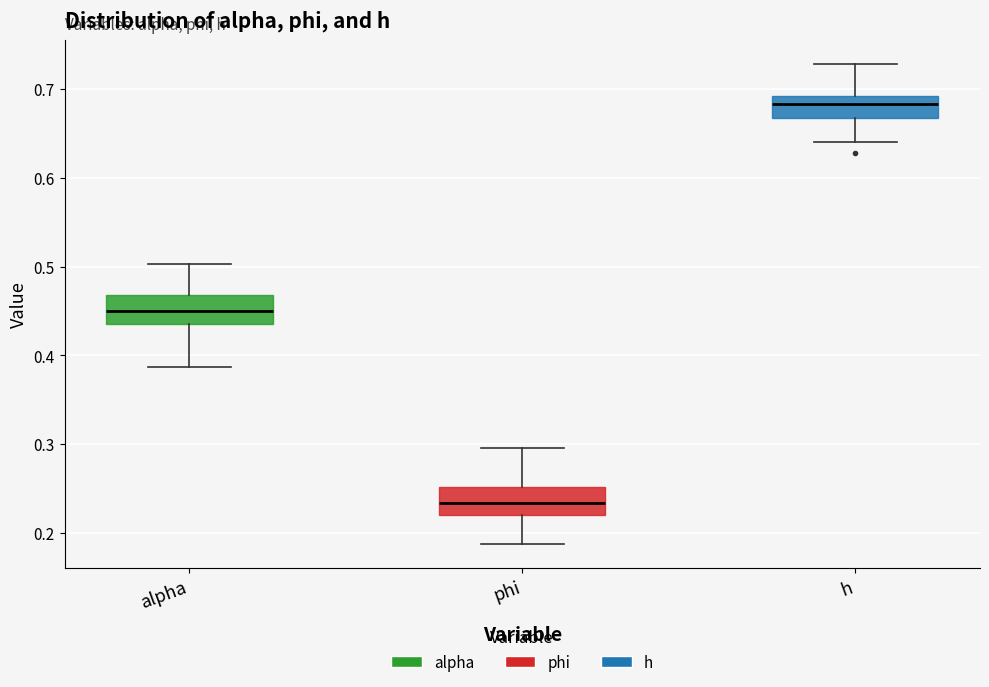

Reading left to right, transcribe this box plot: for each box, give where its median line is, the range the box spans, and where its two whiskers end, as read against the y-axis. The values are not printed on the chart, so give them approximately, as read against the axis.

alpha: median 0.45, box 0.44 to 0.47, whiskers 0.39 to 0.50
phi: median 0.23, box 0.22 to 0.25, whiskers 0.19 to 0.30
h: median 0.68, box 0.67 to 0.69, whiskers 0.64 to 0.73